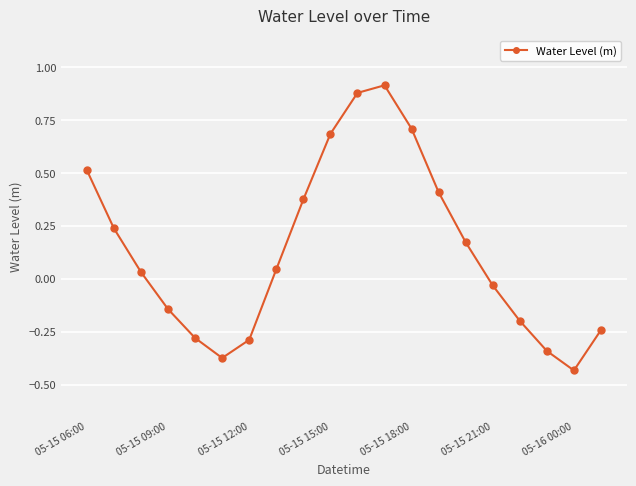

How many interior local valleys (lower than both neighbors) does the data have?

2